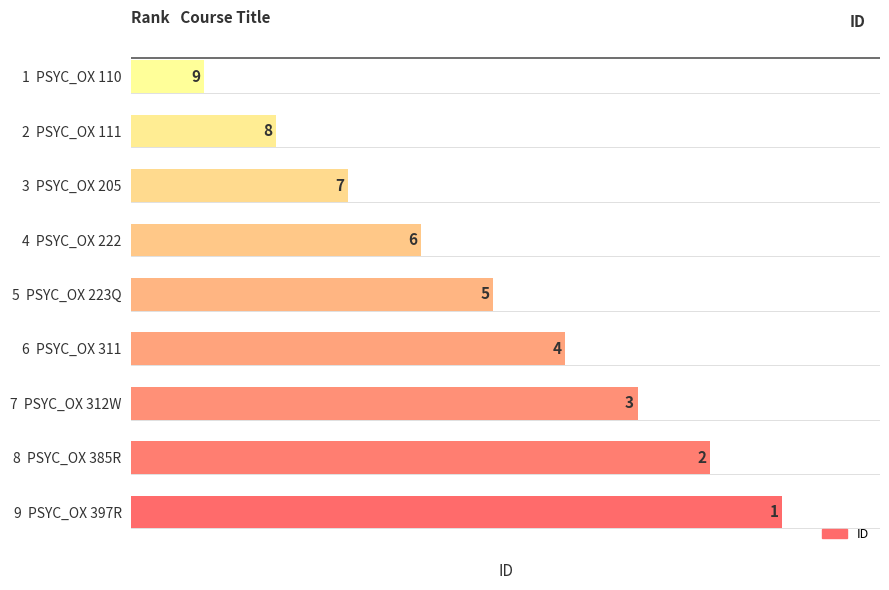

Rank the categories by value from highest to lowest.

9  PSYC_OX 397R, 8  PSYC_OX 385R, 7  PSYC_OX 312W, 6  PSYC_OX 311, 5  PSYC_OX 223Q, 4  PSYC_OX 222, 3  PSYC_OX 205, 2  PSYC_OX 111, 1  PSYC_OX 110